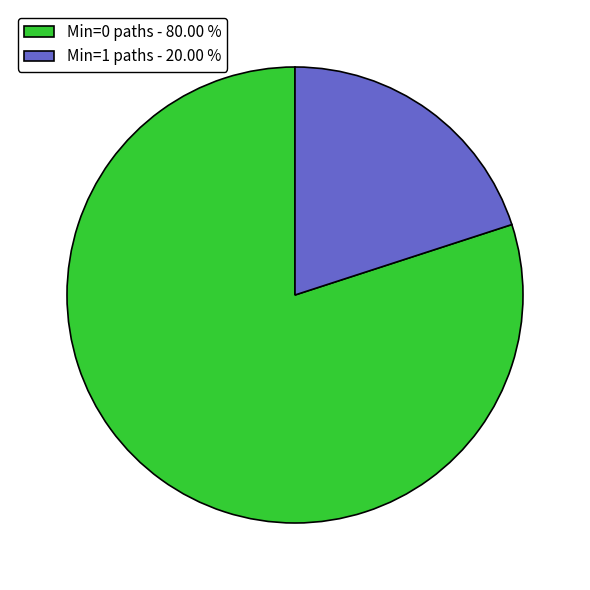

Does Min=1 paths - 20.00 % represent more than half of the total?

No